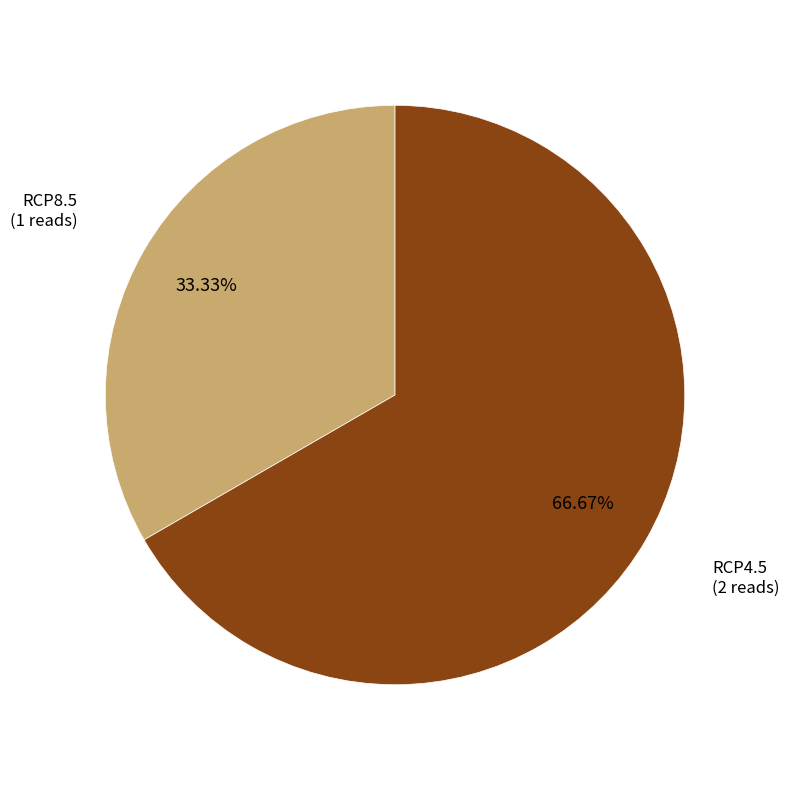

The RCP4.5 slice represents 67% of the pie. True or false?

True